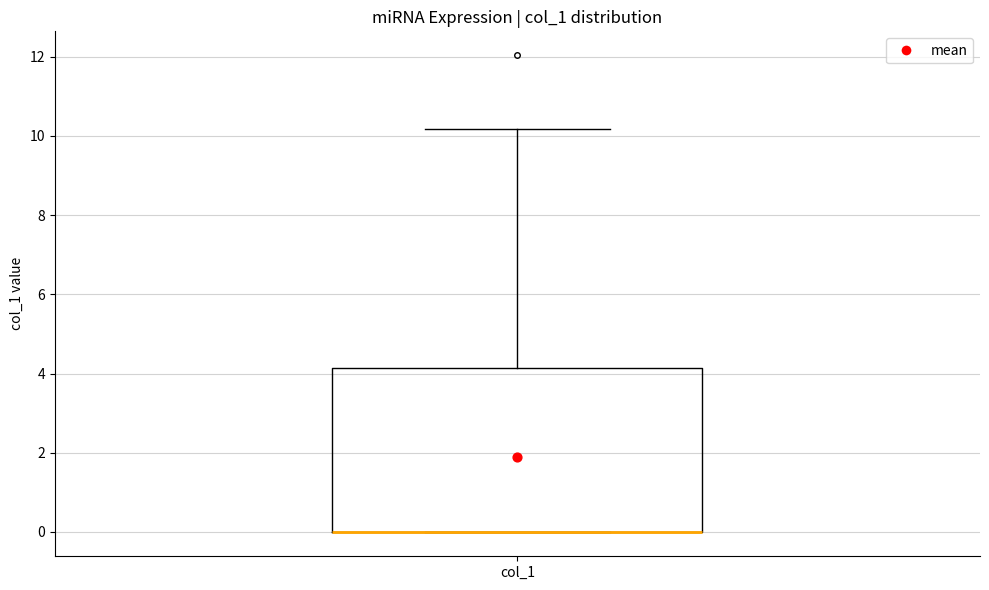

Transcribe this box plot: give where the median line is, the range the box spans, and where the two whiskers end, as read against the y-axis. The values are not printed on the chart, so give them approximately, as read against the axis.

median 0.0 (drawn on the box's lower edge), box 0.0 to 4.2, whiskers 0.0 to 10.2